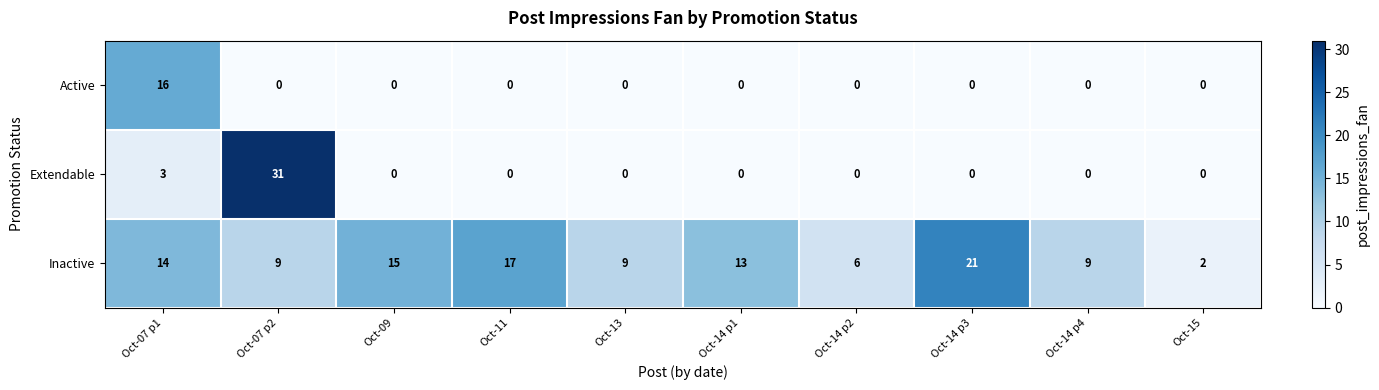

Rank the series by their average value, from lowest to highest.

Active, Extendable, Inactive